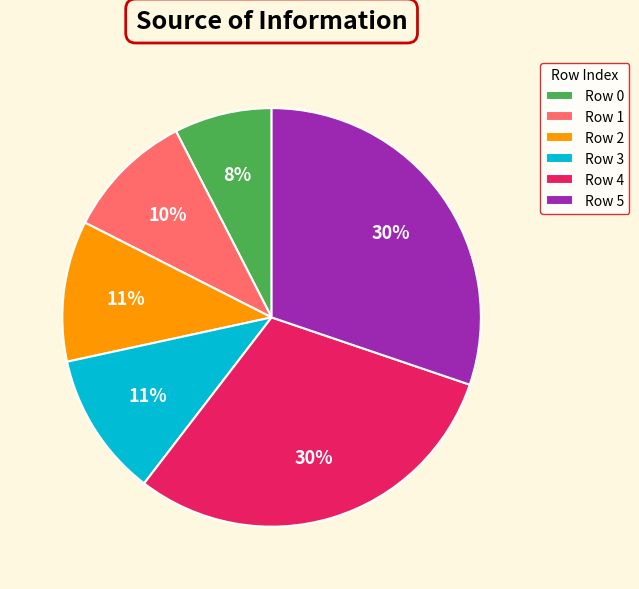

Is there any slice that represents more than half of the pie?

No